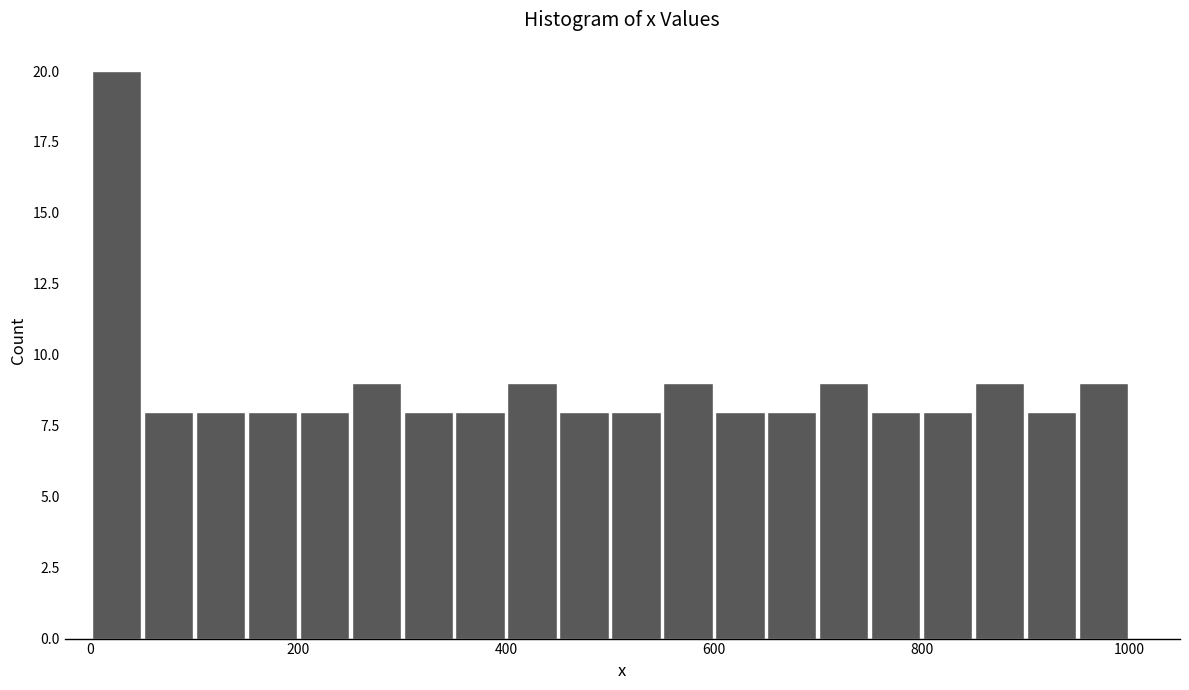

Around what value on the x-axis is the tallest bar? Give the approximate position of its centre, as read against the axis.

20